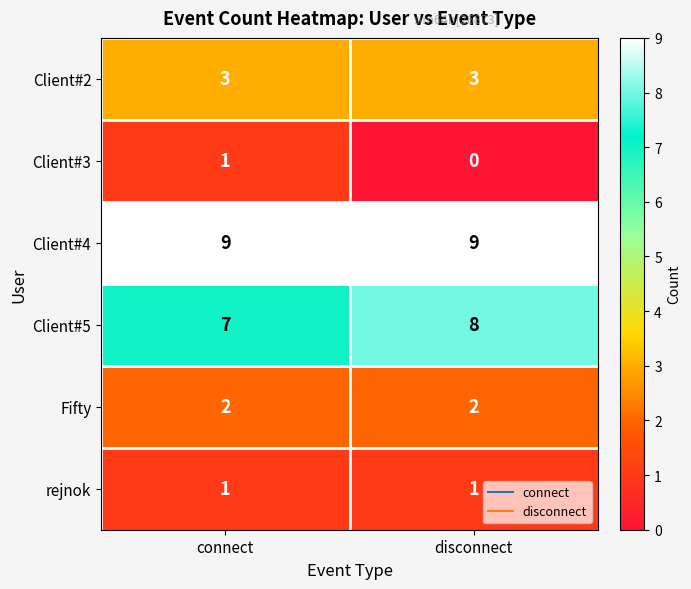

What is the spread (max minus min) of values at connect?

8